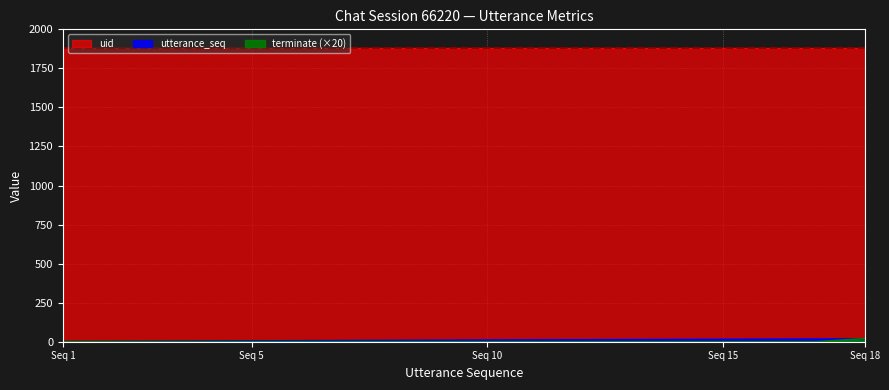

How many lines are shown in the chart?

3